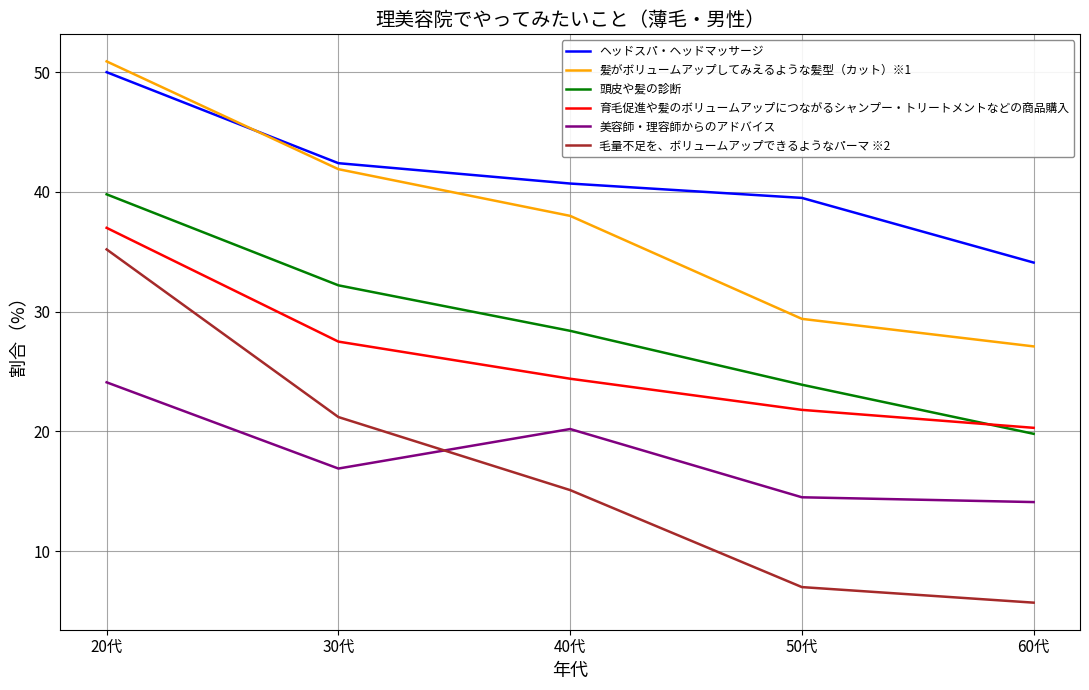

Where does the 毛量不足を、ボリュームアップできるようなパーマ ※2 series first go above 15?

20代